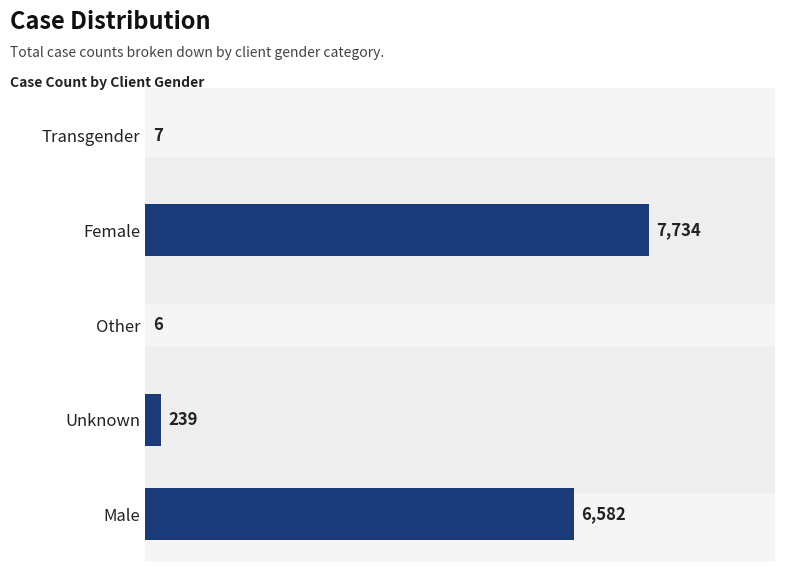

What is the approximate value at Male, to the nearest 100?

6600